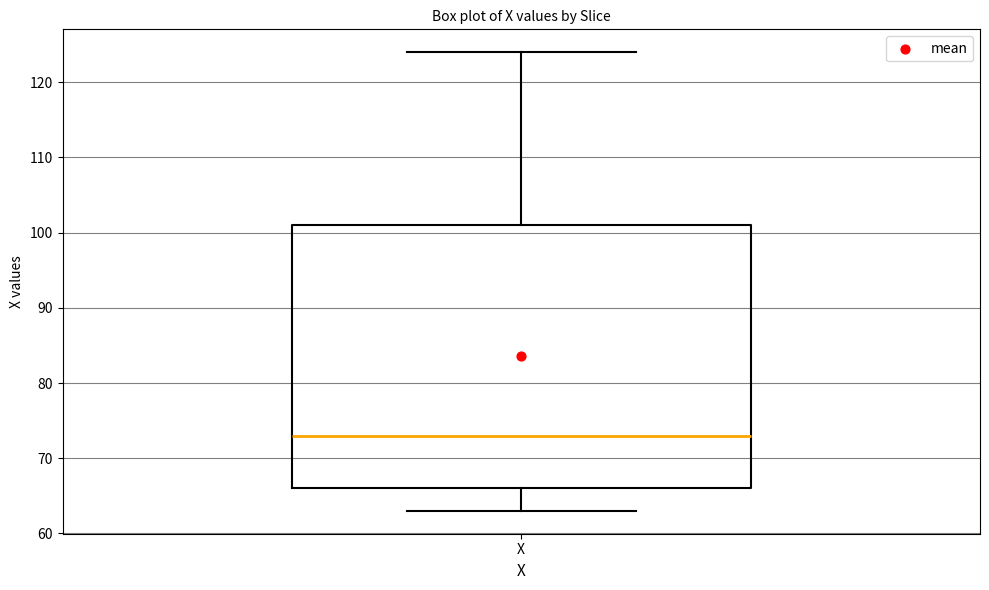

Read this box plot against the y-axis: the position of the median line, the range covered by the box, and the ends of both whiskers. The values are not printed on the chart, so give them approximately, as read against the axis.

median 73, box 66 to 101, whiskers 63 to 124